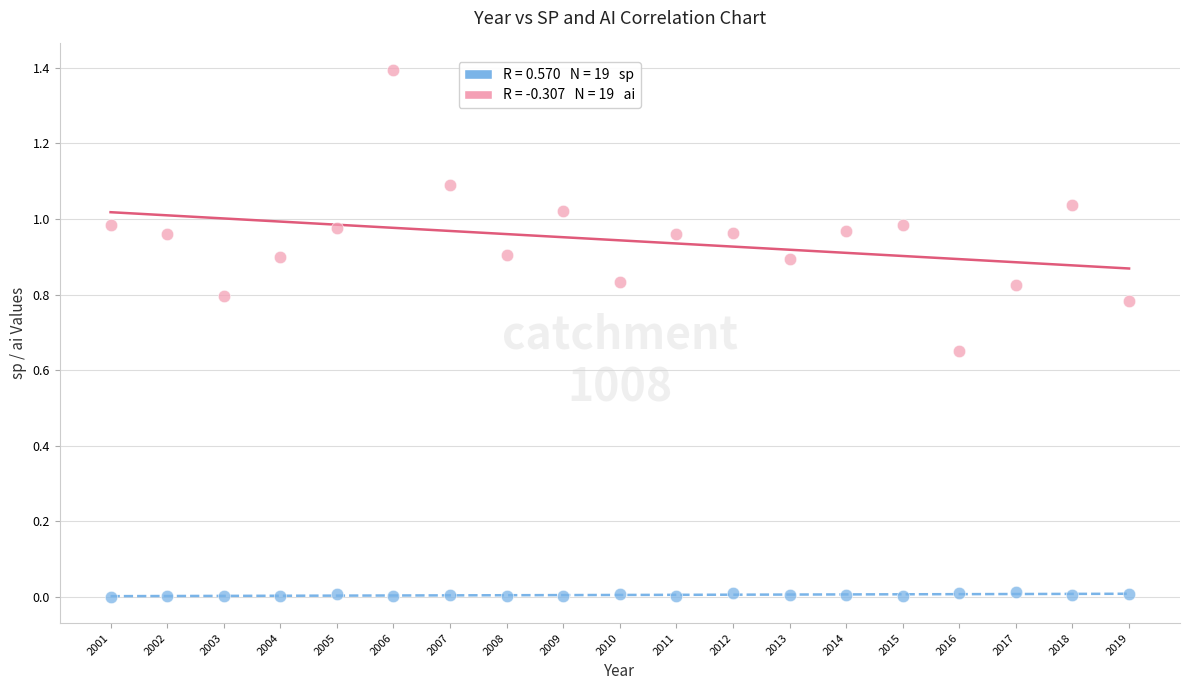

Across all data points, what is the range of X values (max minus min)?

18.0